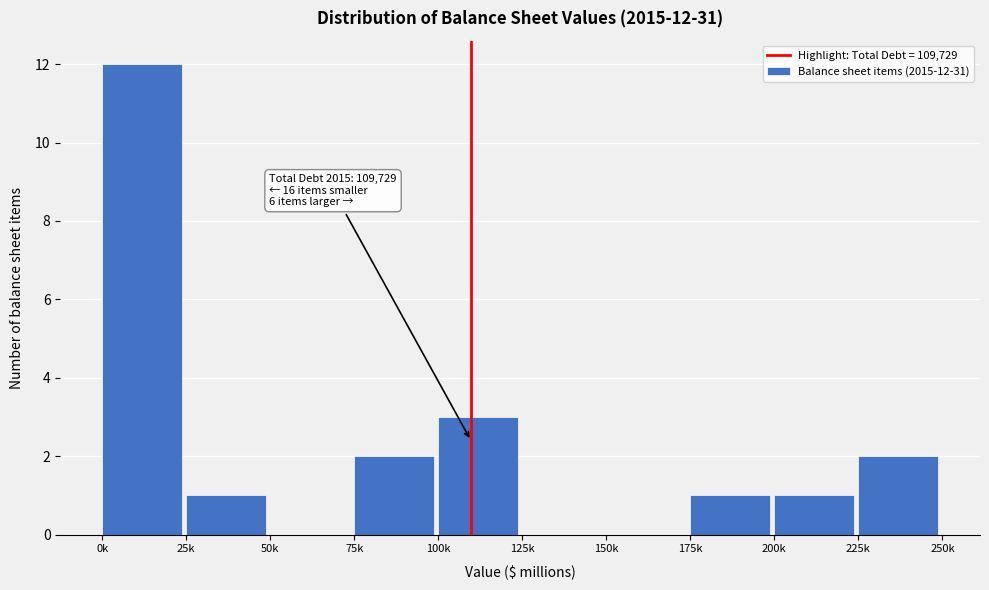

Reading left to right, extract all data points from this chart.

0k=12	25k=1	50k=0	75k=2	100k=3	125k=0	150k=0	175k=1	200k=1	225k=2